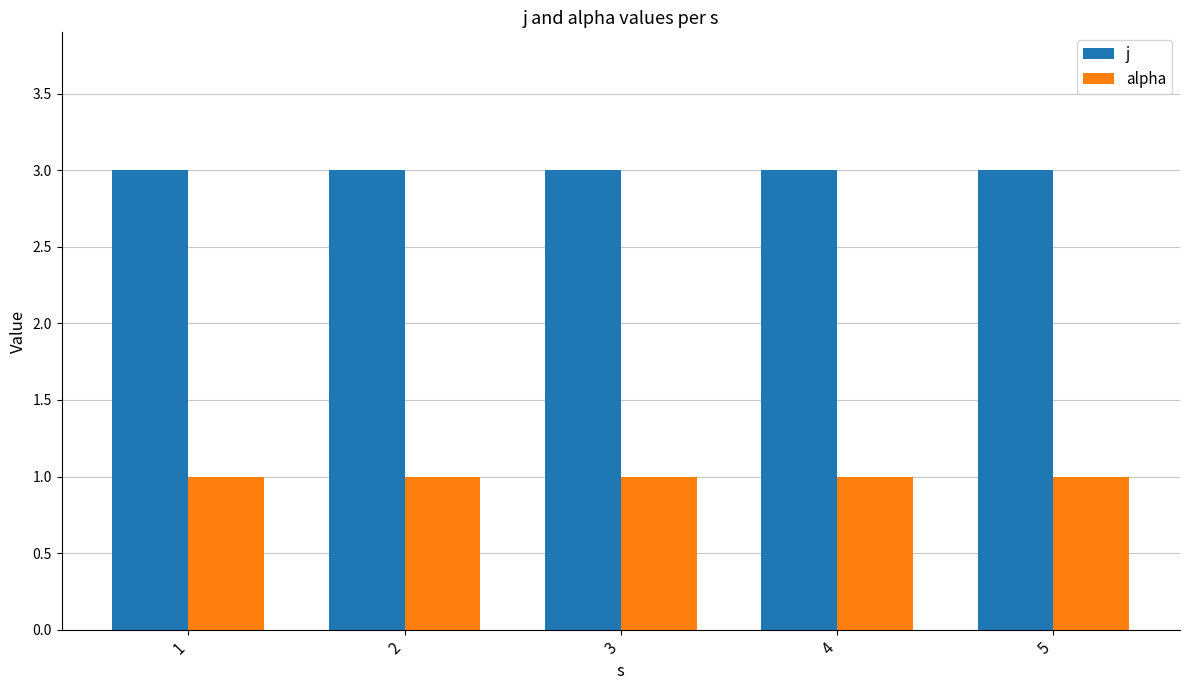

Rank the series at 2 from lowest to highest value.

alpha, j